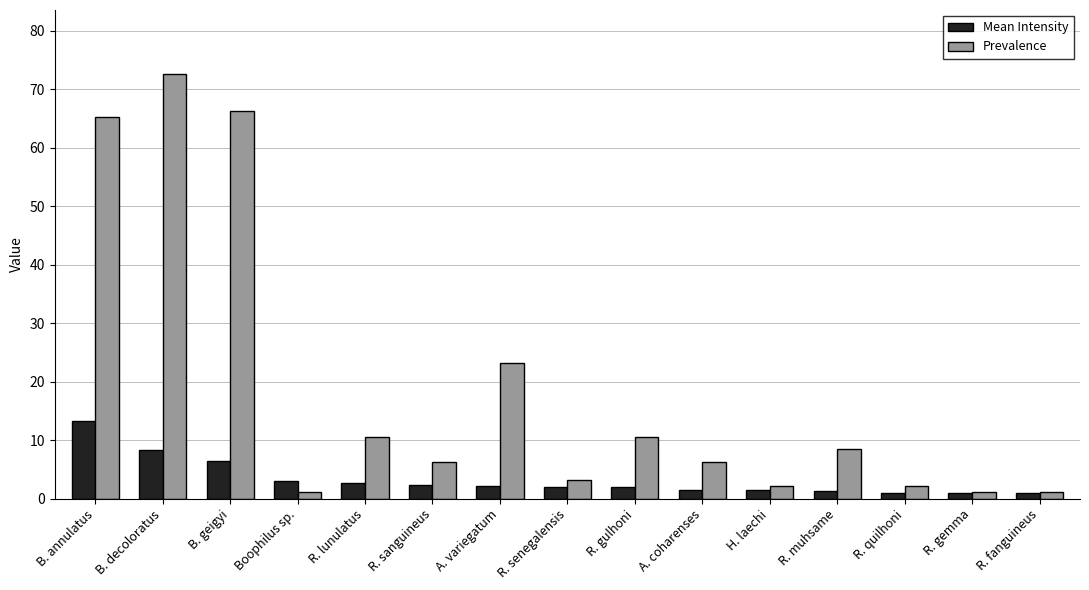

Which series has the widest spread of values?

Prevalence